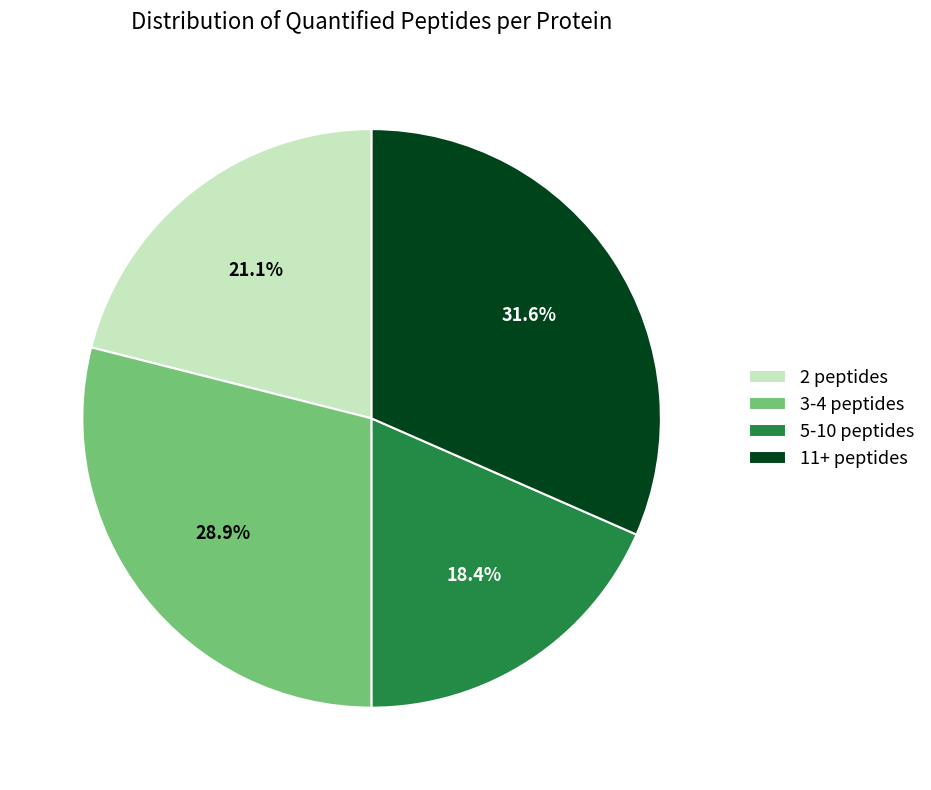

Rank the categories by value from highest to lowest.

11+ peptides, 3-4 peptides, 2 peptides, 5-10 peptides